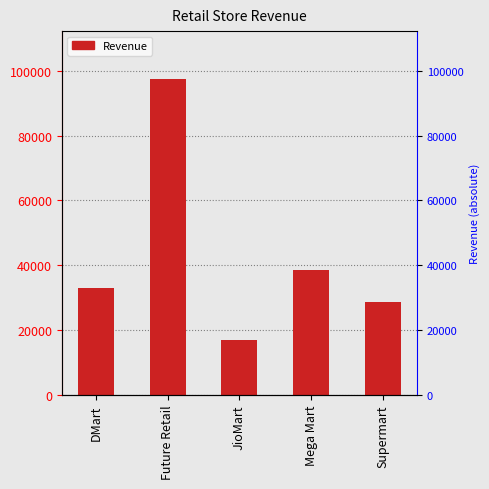

What is the ratio of the value at Supermart to the value at Future Retail?

0.3